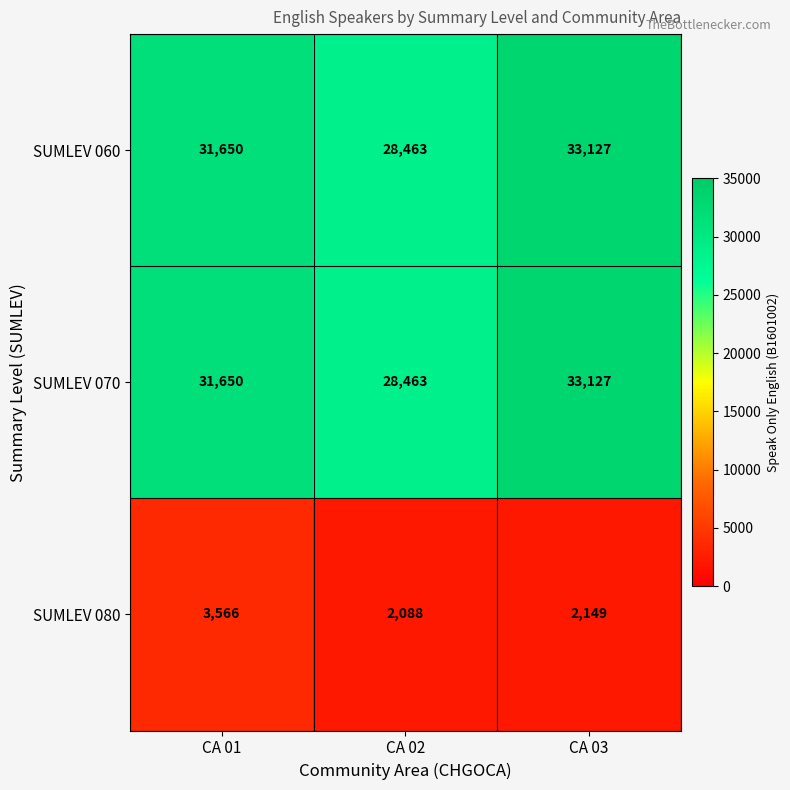

Rank the categories by SUMLEV 060 value from highest to lowest.

CA 03, CA 01, CA 02